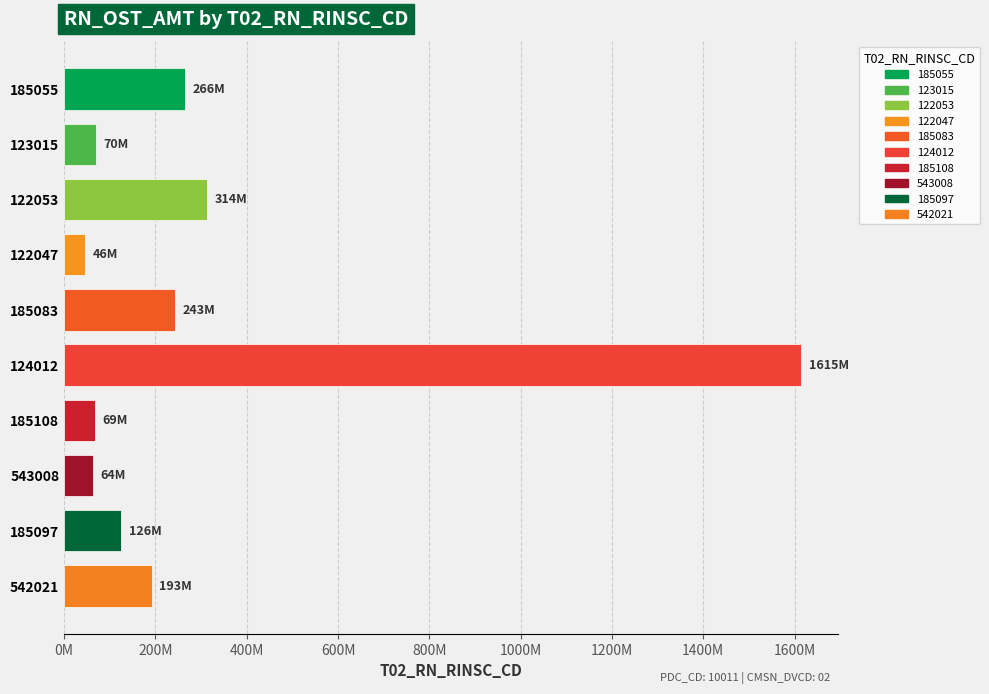

What is the sum of all values?

3004293662